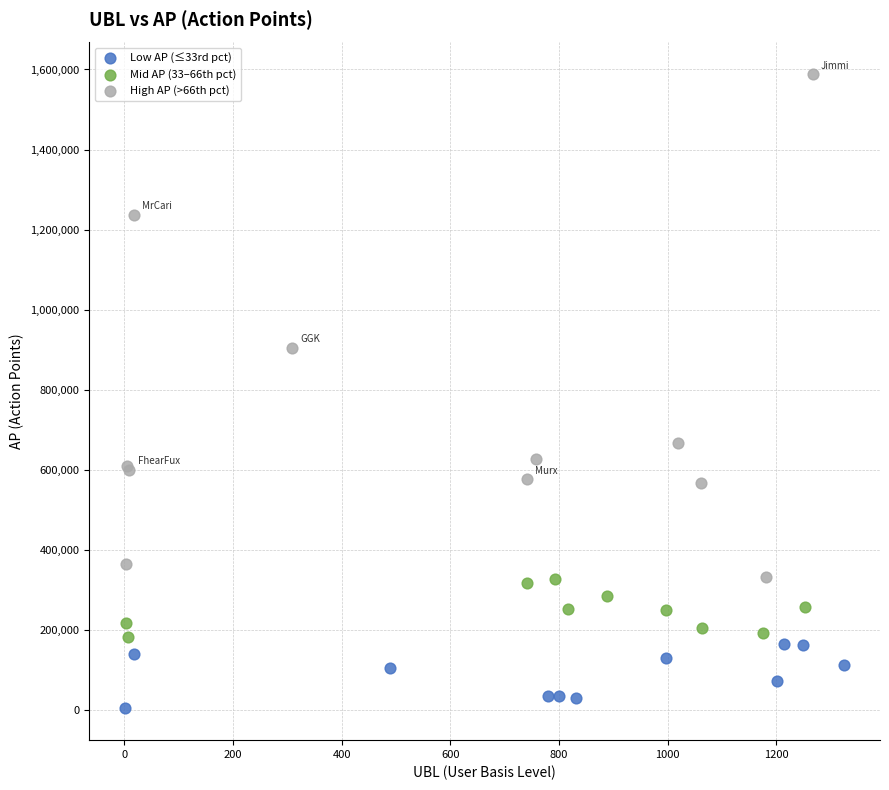

Which series has the widest spread of Y values?

High AP (>66th pct)